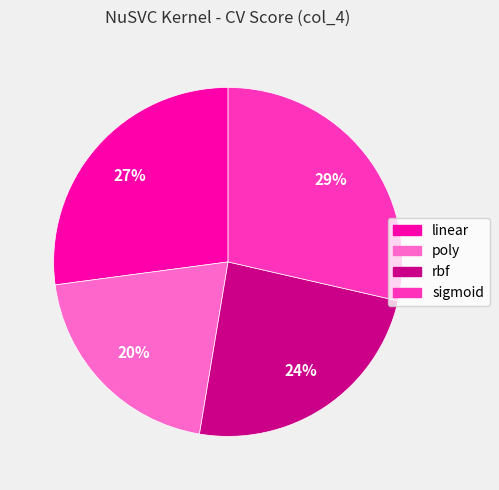

Does rbf represent more than half of the total?

No